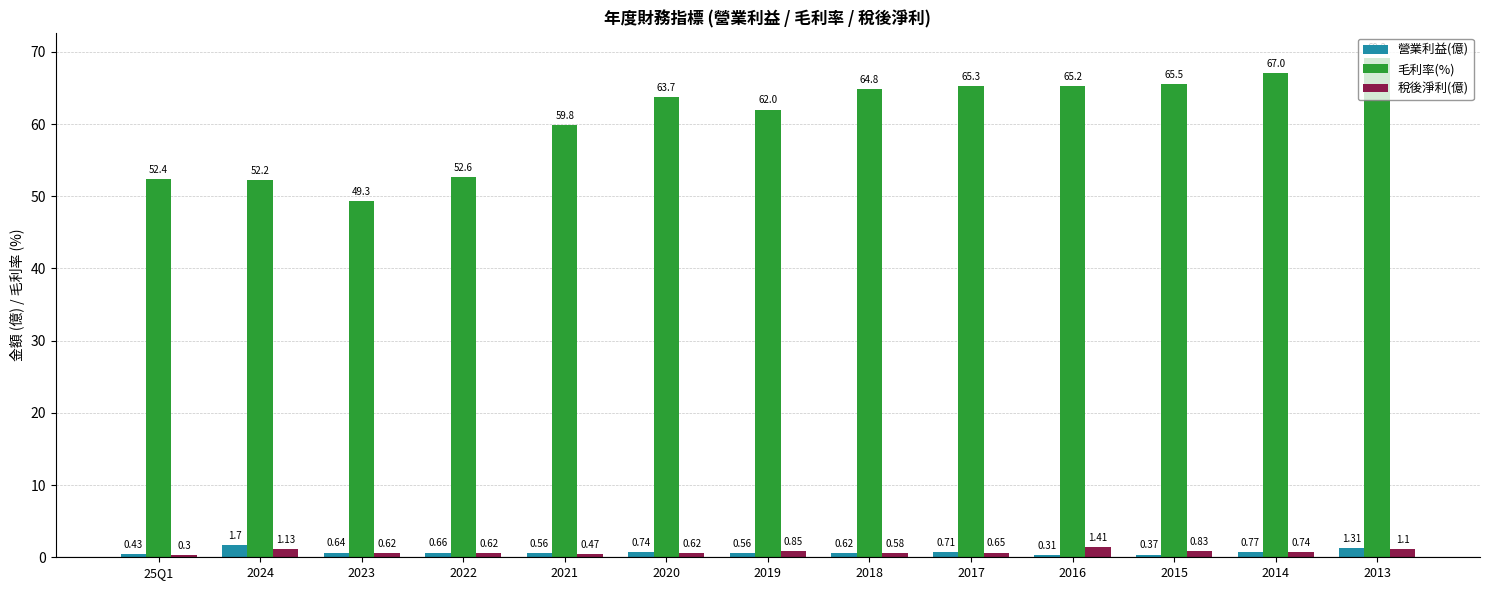

List the series in order of their peak value, highest first.

毛利率(%), 營業利益(億), 稅後淨利(億)